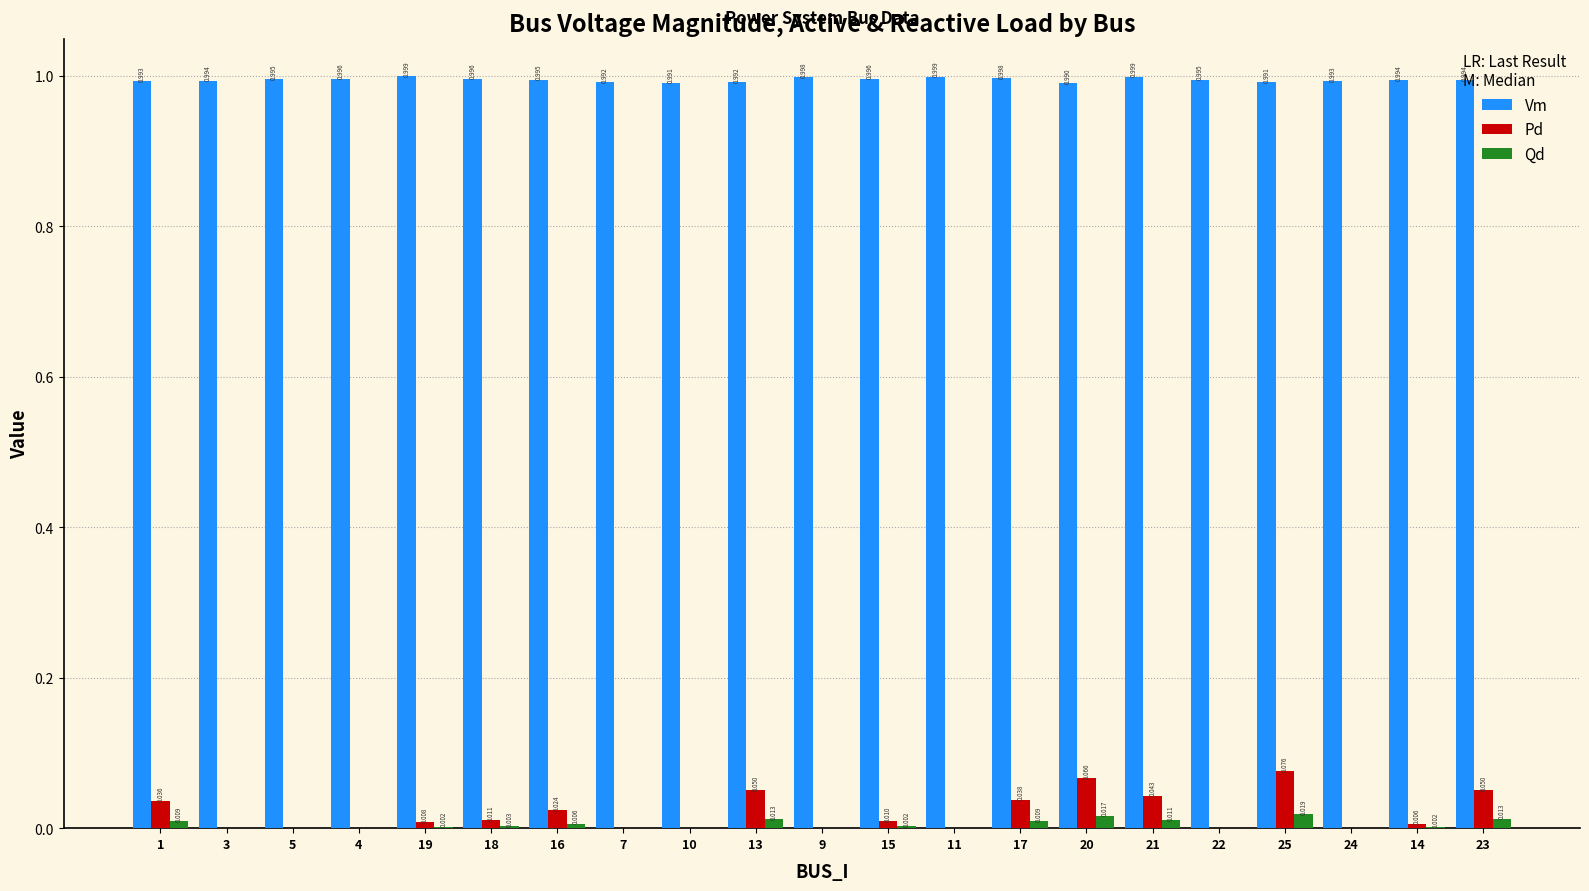

Which series has the largest total across all categories?

Vm